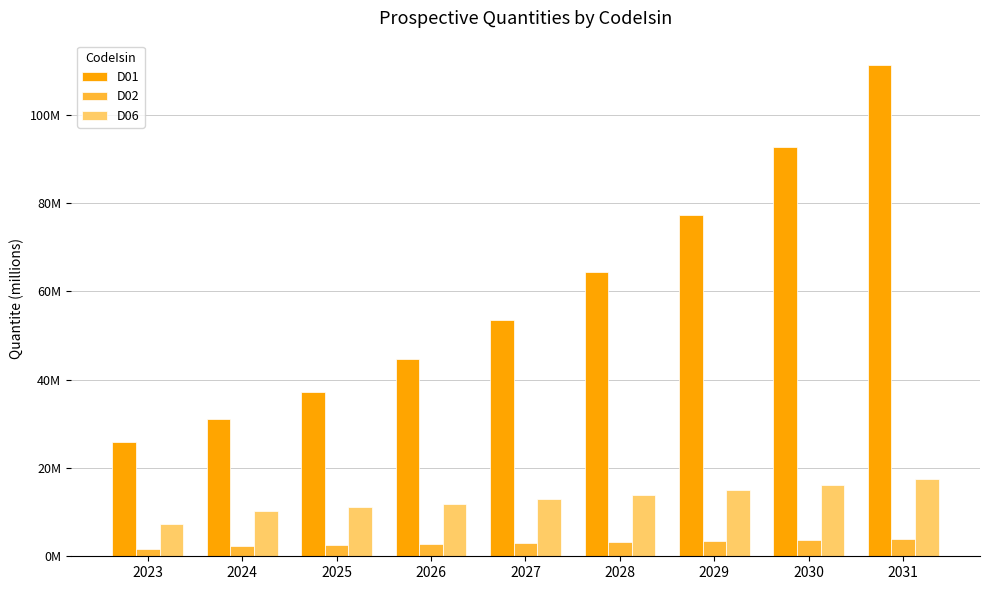

Which category has the highest value in the D06 series?

2031